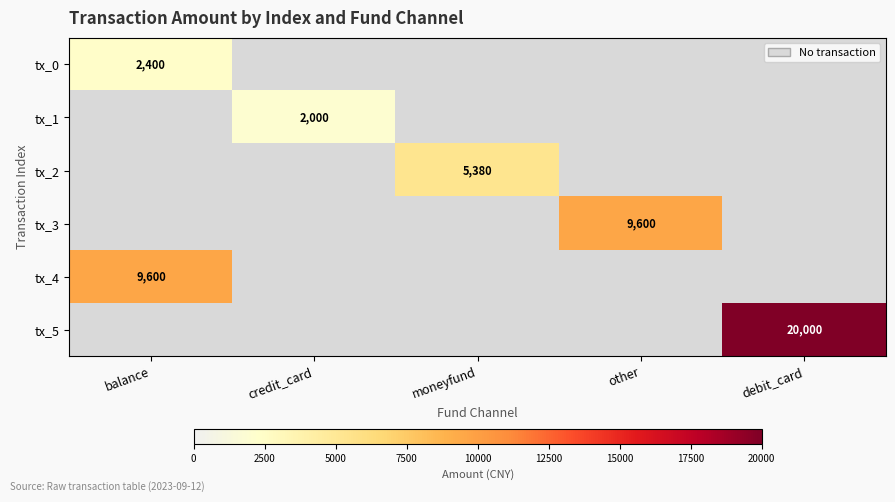

Count the number of data series in this chart.

6